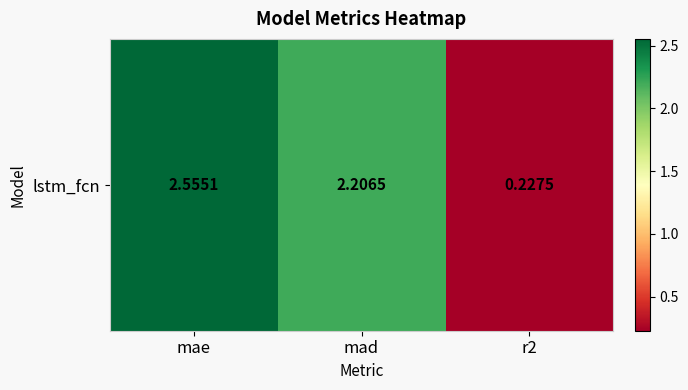

What is the greatest value displayed?

2.6